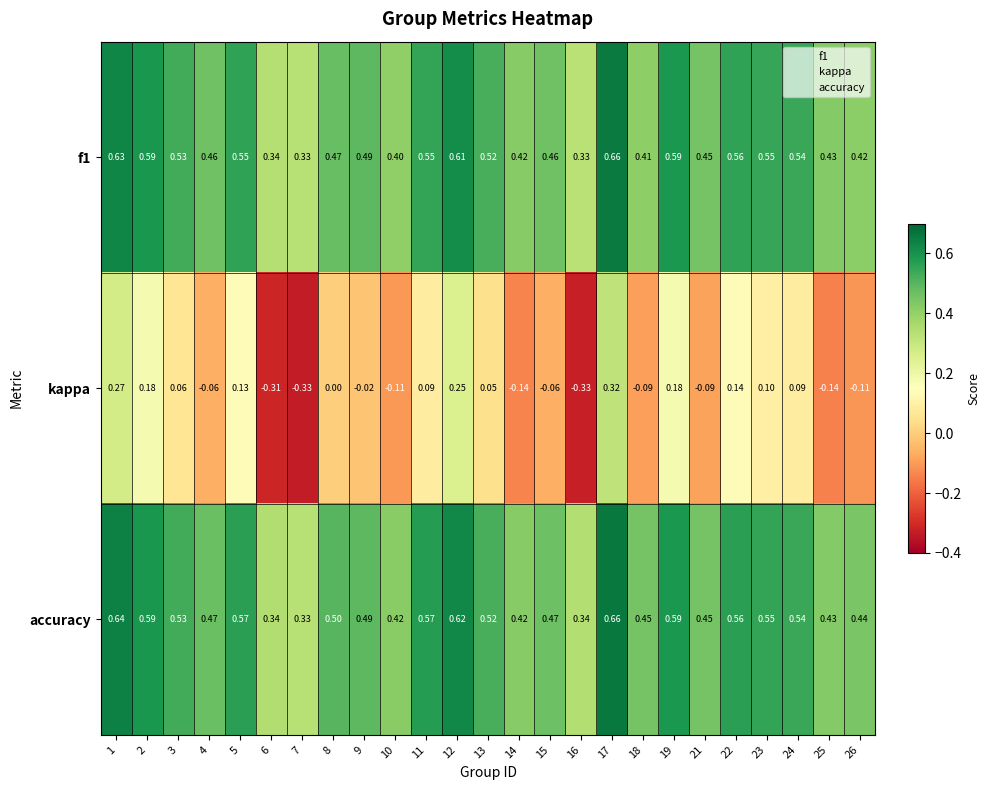

Is the value of f1 at 4 greater than the value of kappa at 18?

Yes